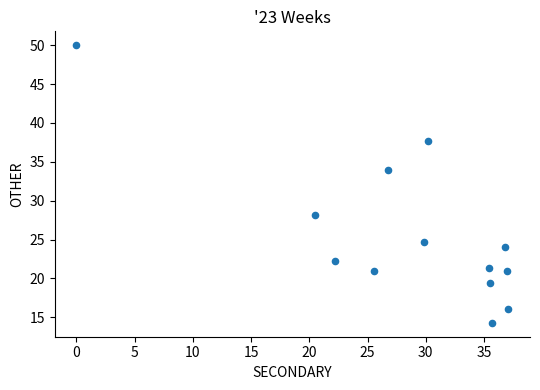

What Y value in the scatter plot is closest to 32?

33.9